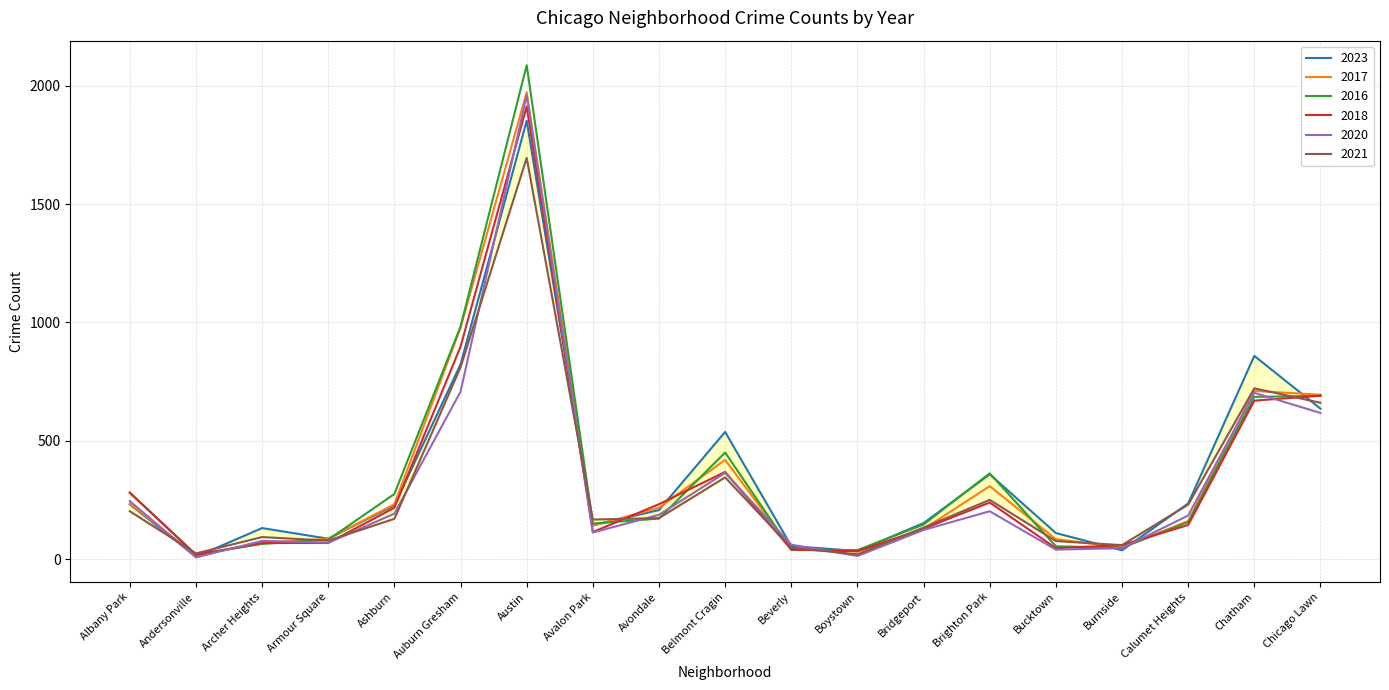

Between which two adjacent categories do 2018 and 2023 first intersect?

Andersonville and Archer Heights